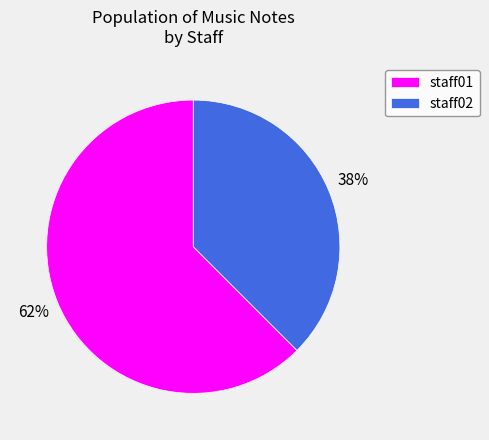

Approximately how many times larger is the value at staff02 compared to staff01?

0.6